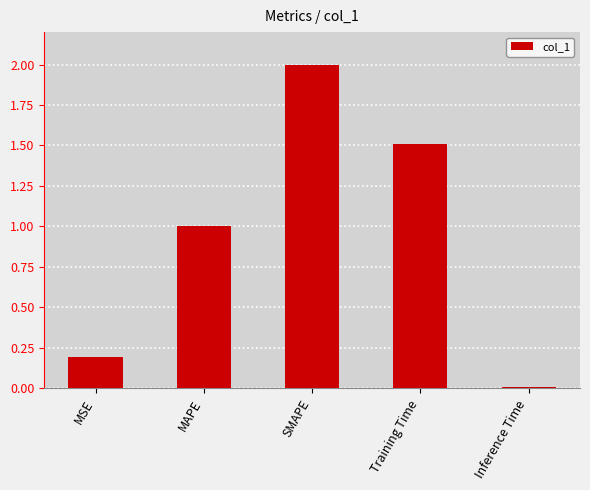

What is the sum of all values?

4.7